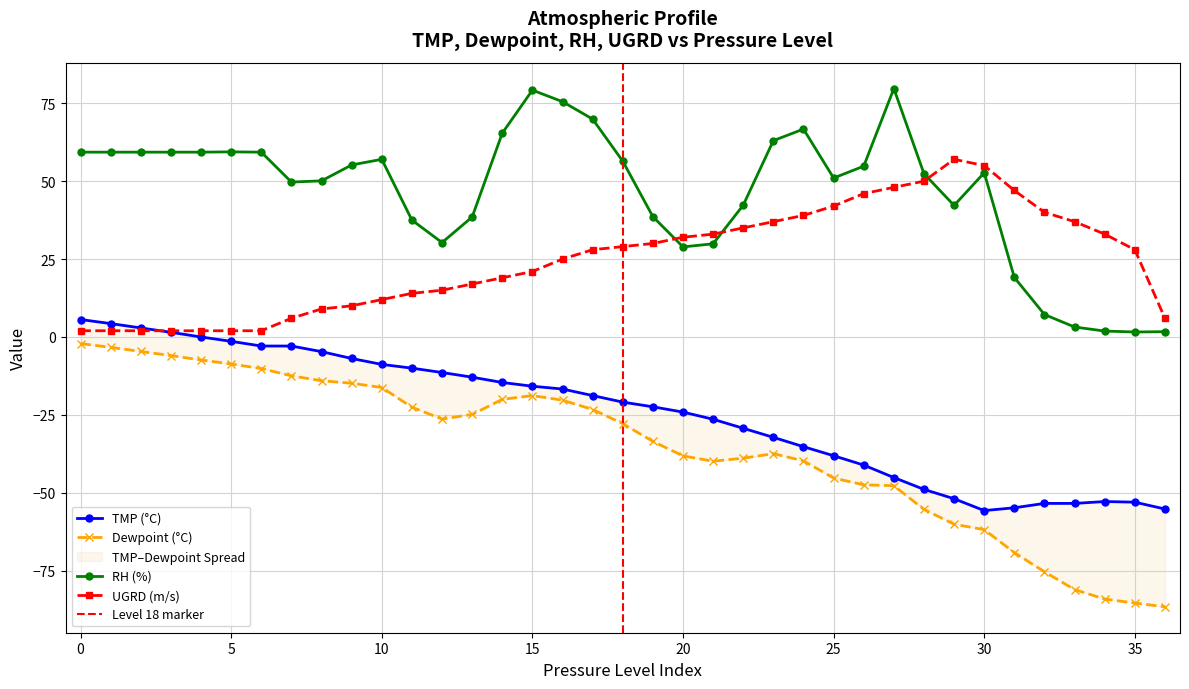

What is the difference between the RH values at 26 and 30?

2.1